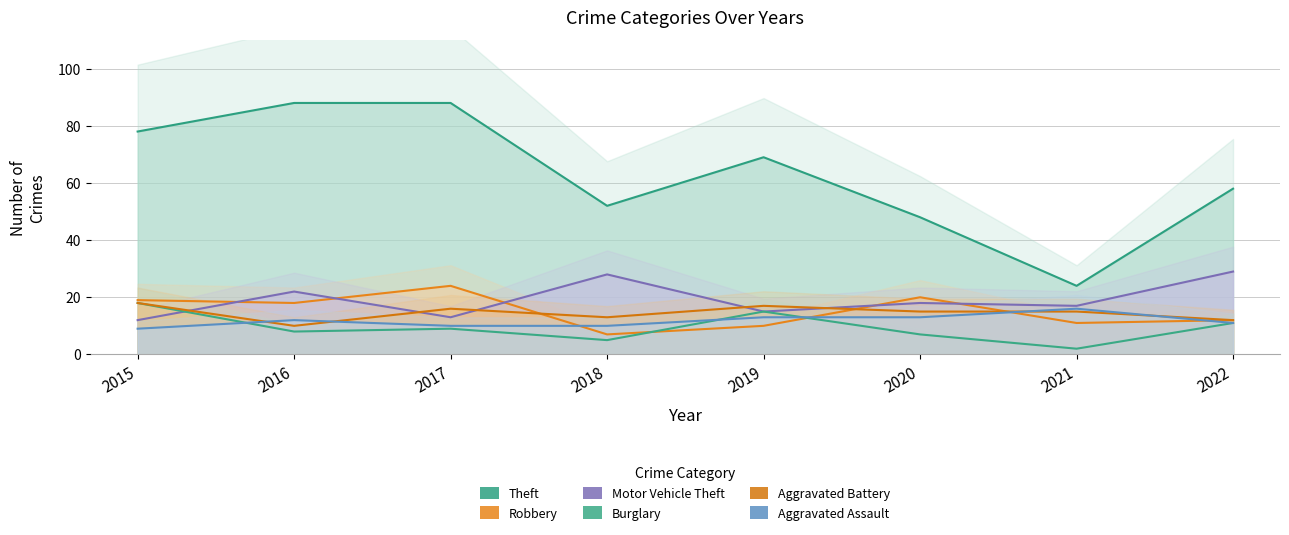

Is the value of Motor Vehicle Theft at 2018 greater than the value of Theft at 2021?

Yes